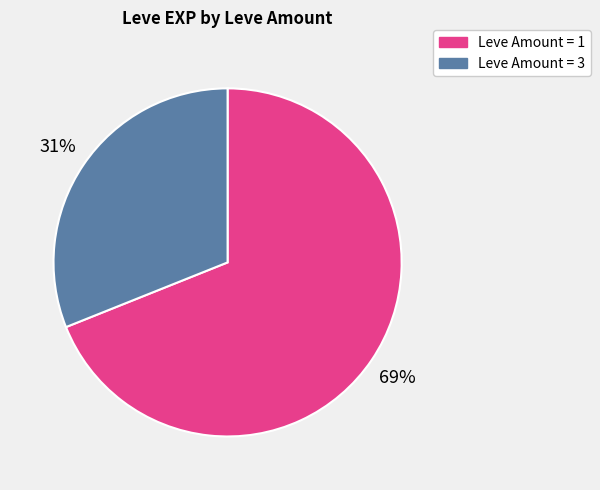

Combined, do Leve Amount = 3 and Leve Amount = 1 account for over 50%?

Yes